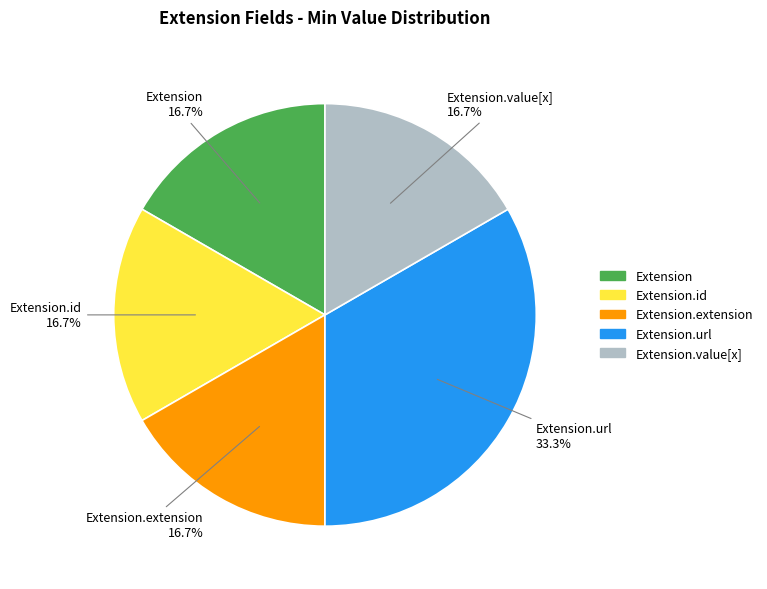

Is there any slice that represents more than half of the pie?

No